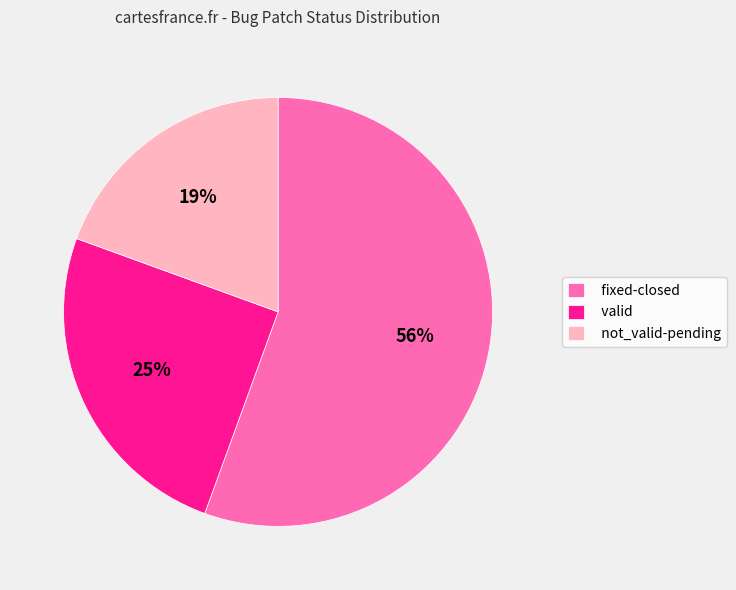

The fixed-closed slice represents 63% of the pie. True or false?

False